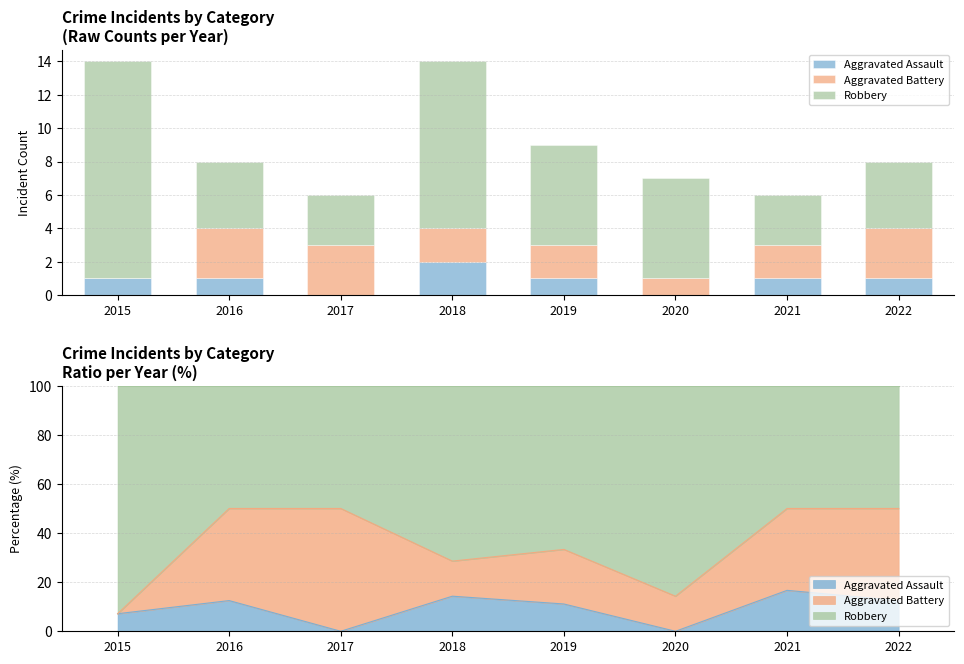

Reading left to right, list all the values displayed in this chart.

Aggravated Assault: 2015=1	2016=1	2017=0	2018=2	2019=1	2020=0	2021=1	2022=1
Aggravated Battery: 2015=0	2016=3	2017=3	2018=2	2019=2	2020=1	2021=2	2022=3
Robbery: 2015=13	2016=4	2017=3	2018=10	2019=6	2020=6	2021=3	2022=4